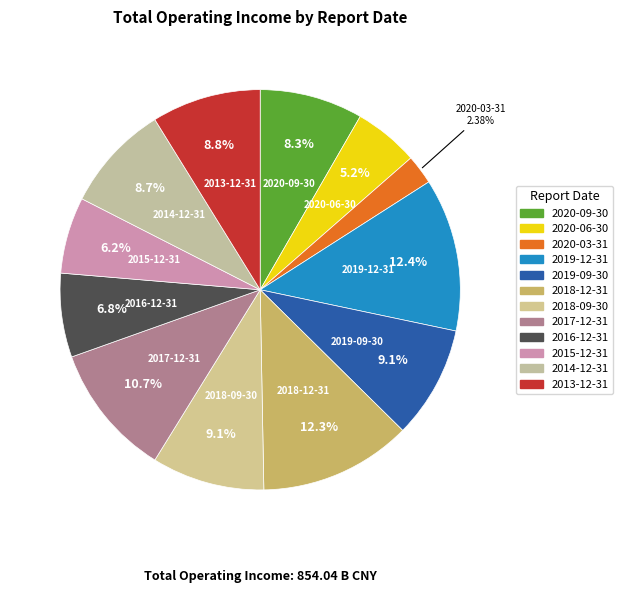

What percentage do 2019-12-31 and 2013-12-31 together represent?

21.2%